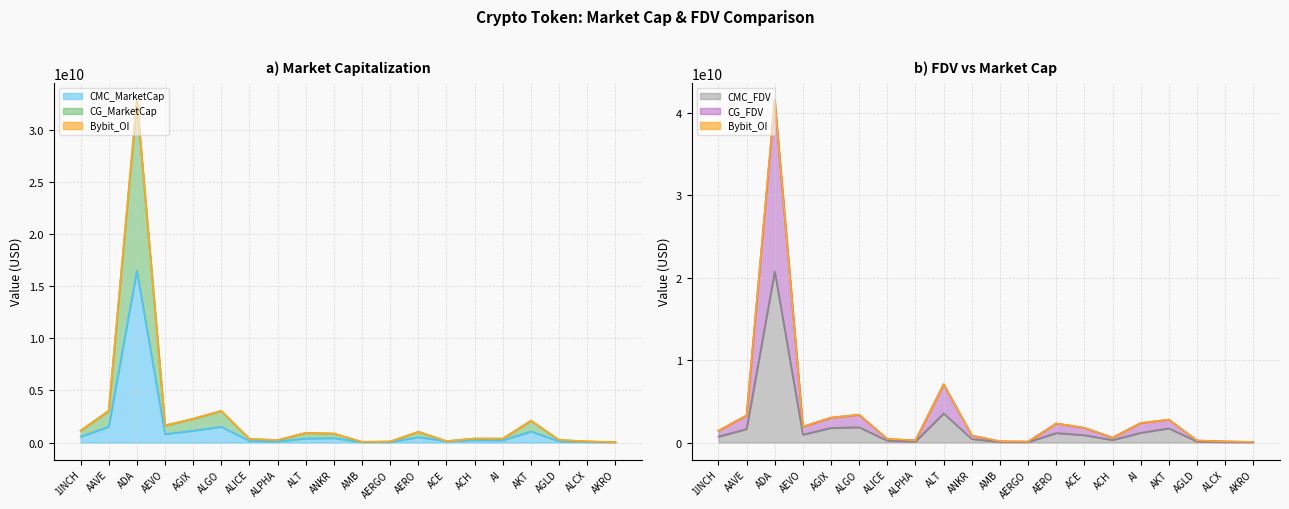

What is the approximate value of CG_MarketCap at ALCX?

110880649.3